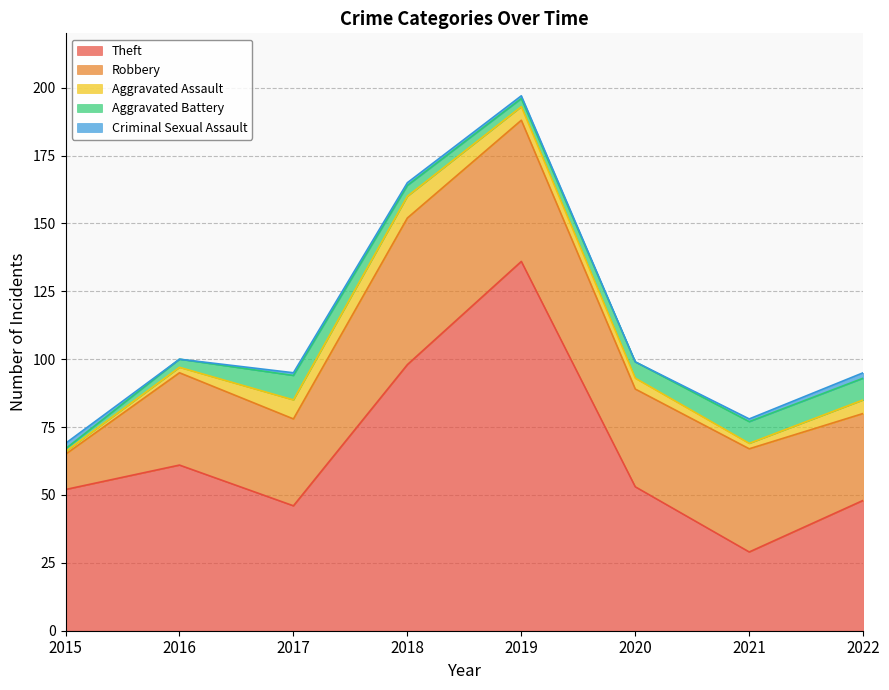

What is the maximum value shown in the chart?

136